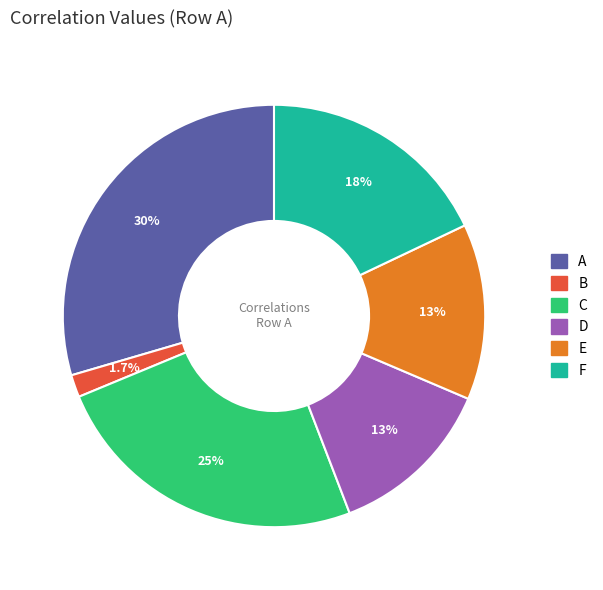

Rank the categories by value from lowest to highest.

B, D, E, F, C, A